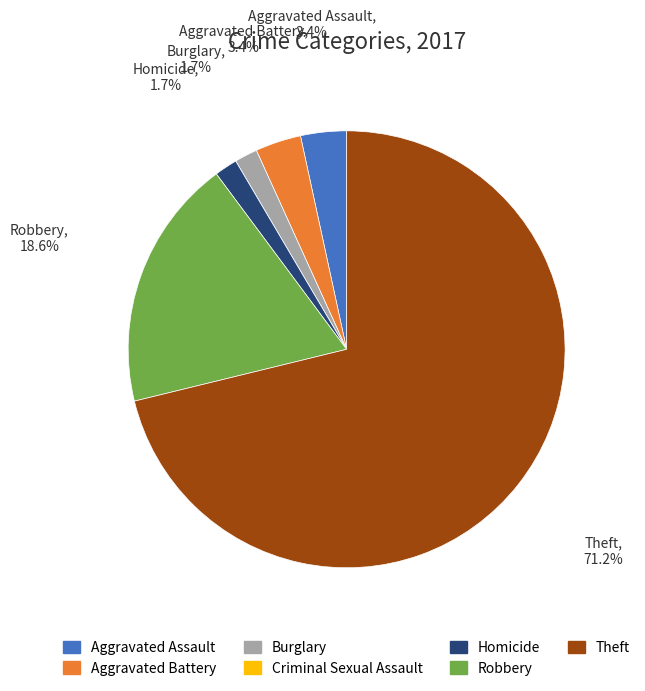

Does Theft represent more than half of the total?

Yes